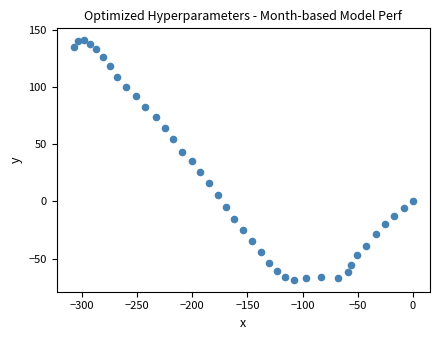

What is the range of X values (max minus min)?

307.4